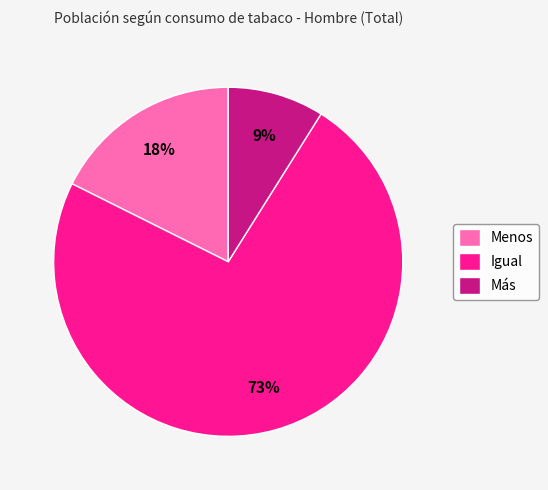

Count the number of slices in the pie.

3